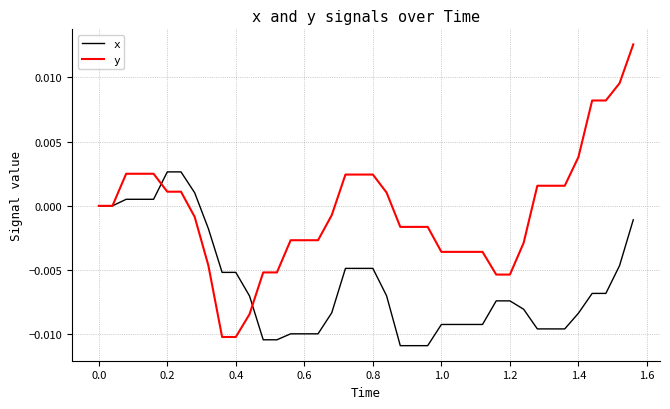

List the series in order of their peak value, highest first.

y, x